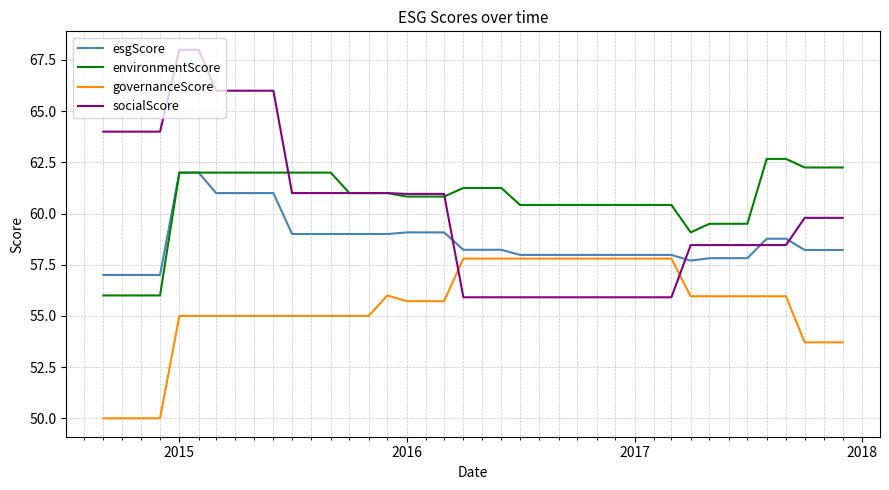

True or false: socialScore and esgScore cross at least once.

True